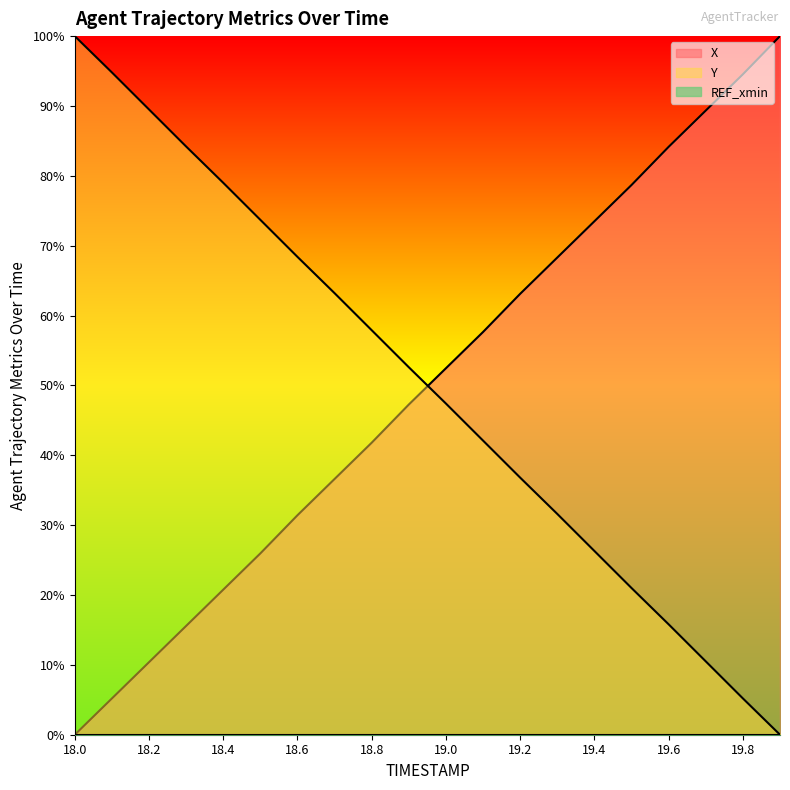

What is the total value across all series at 18.1?

1.0